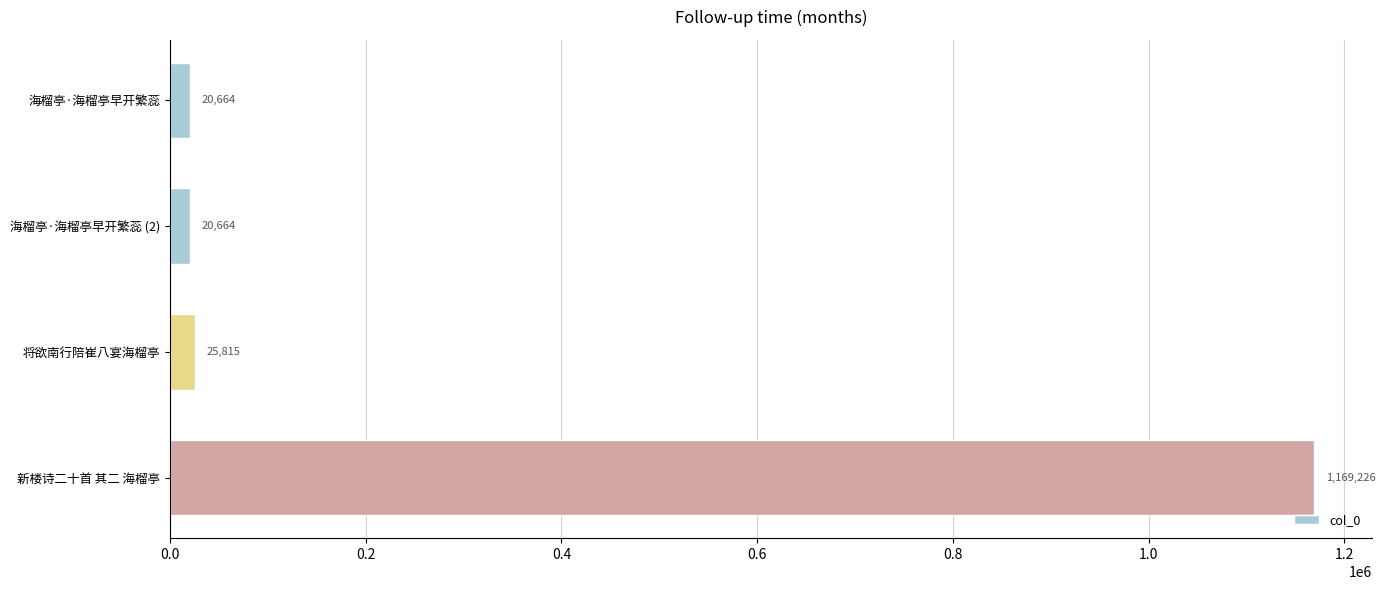

What is the difference between the second highest and second lowest values?

5151